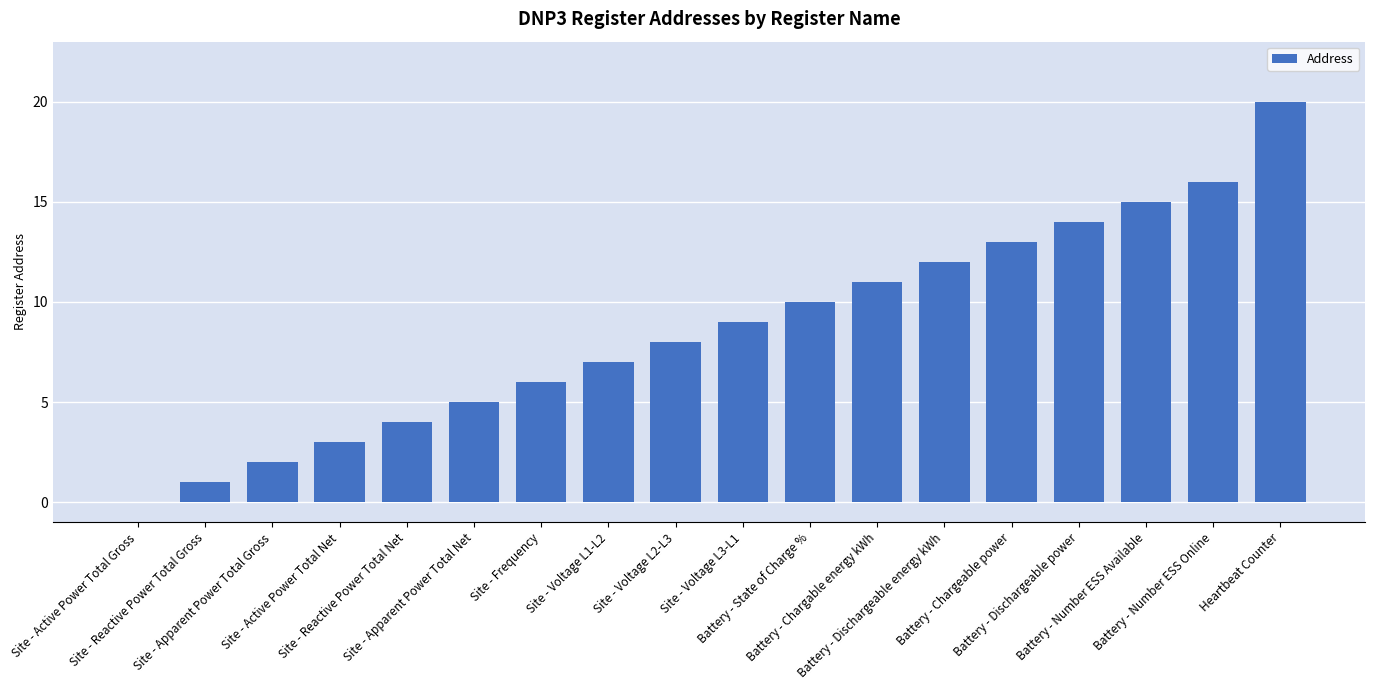

The chart shows a value of 15 at Battery - Number ESS Available. True or false?

True